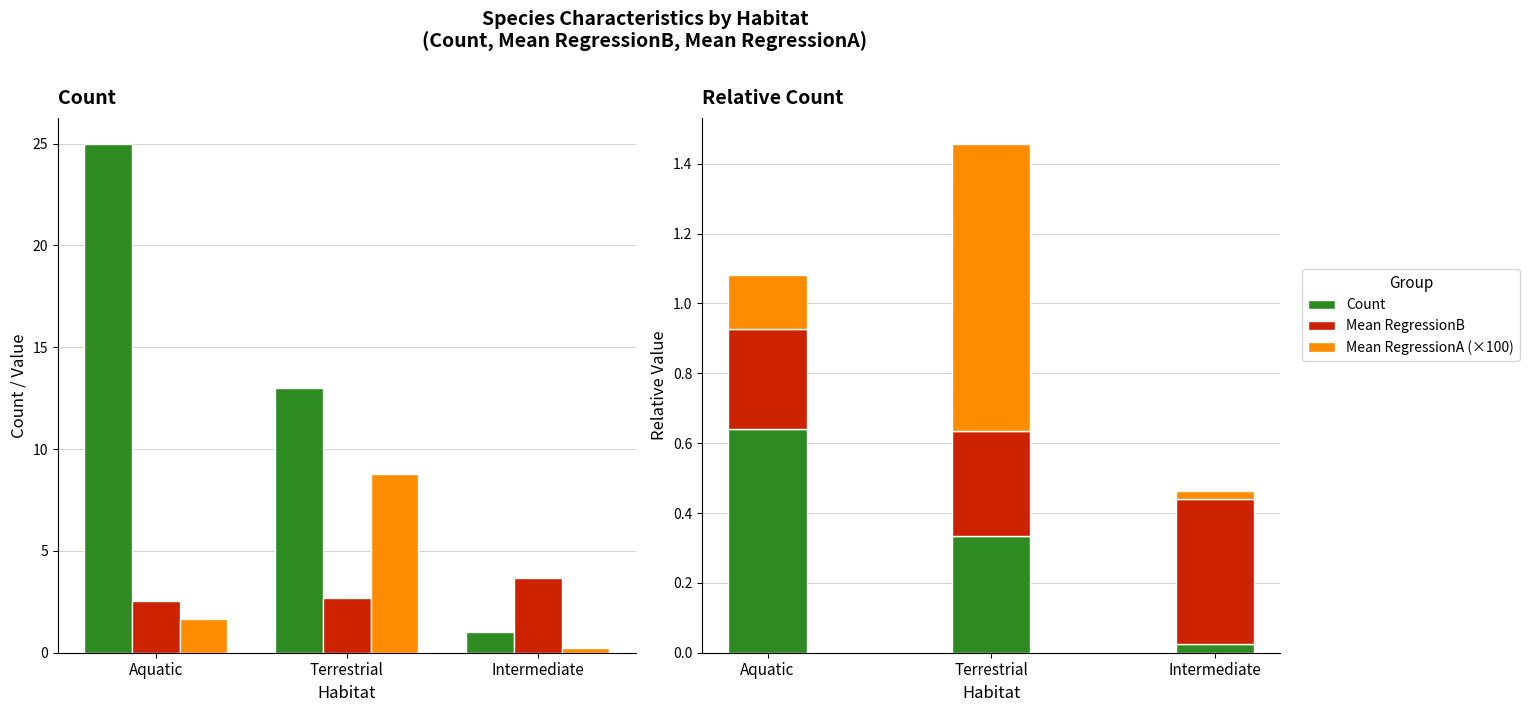

What is the difference between the highest and lowest values at Intermediate?

0.4